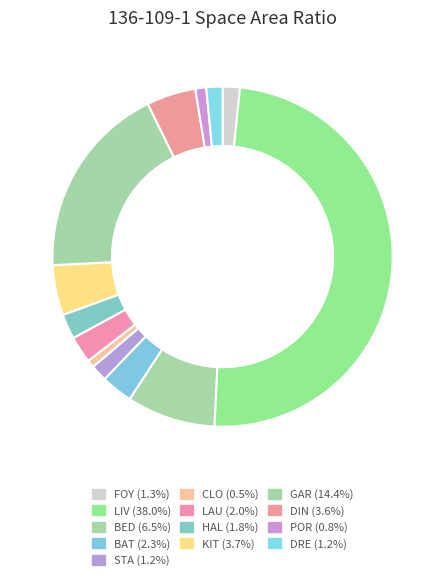

Does BED account for over 50% of the chart?

No